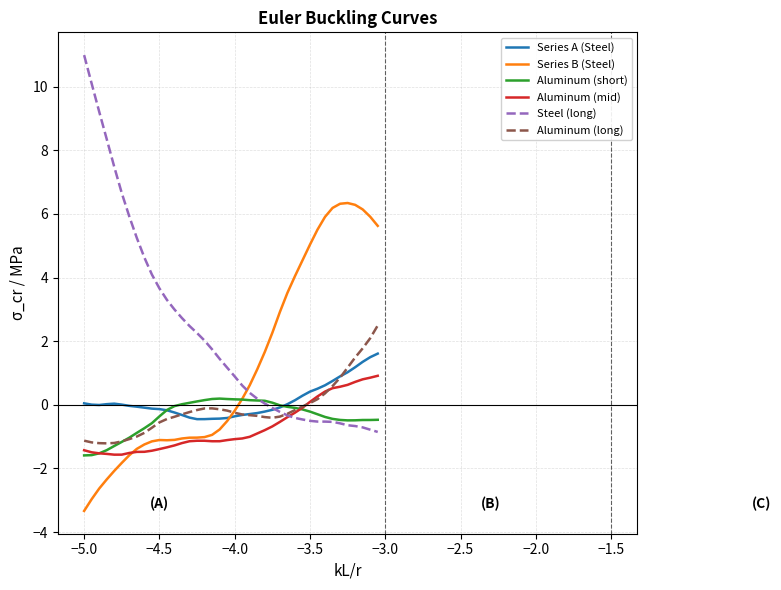

List the series in order of their peak value, lowest first.

Aluminum (short), Aluminum (mid), Series A (Steel), Aluminum (long), Series B (Steel), Steel (long)